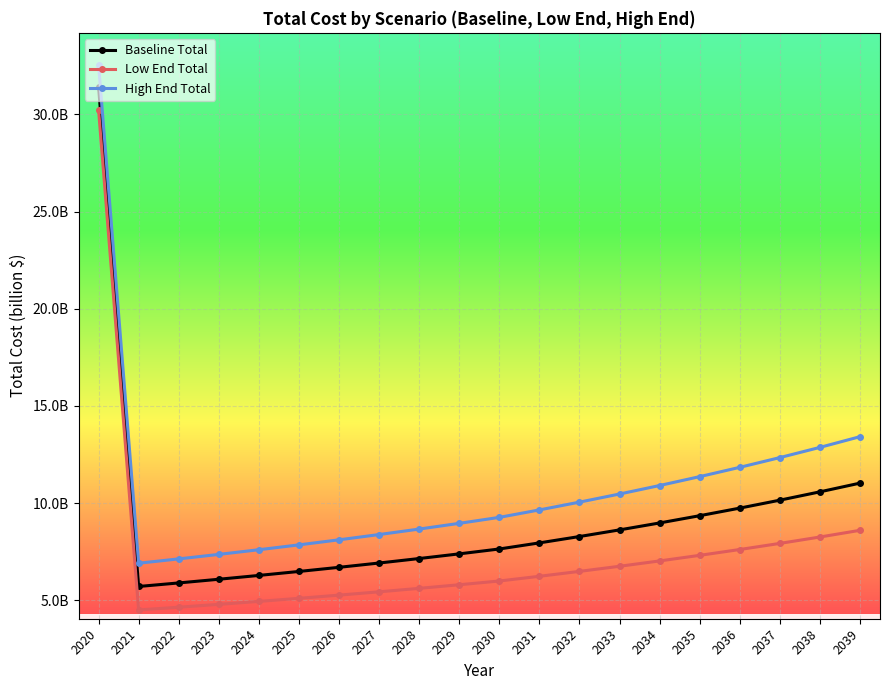

Rank the series by their average value, from lowest to highest.

Low End Total, Baseline Total, High End Total